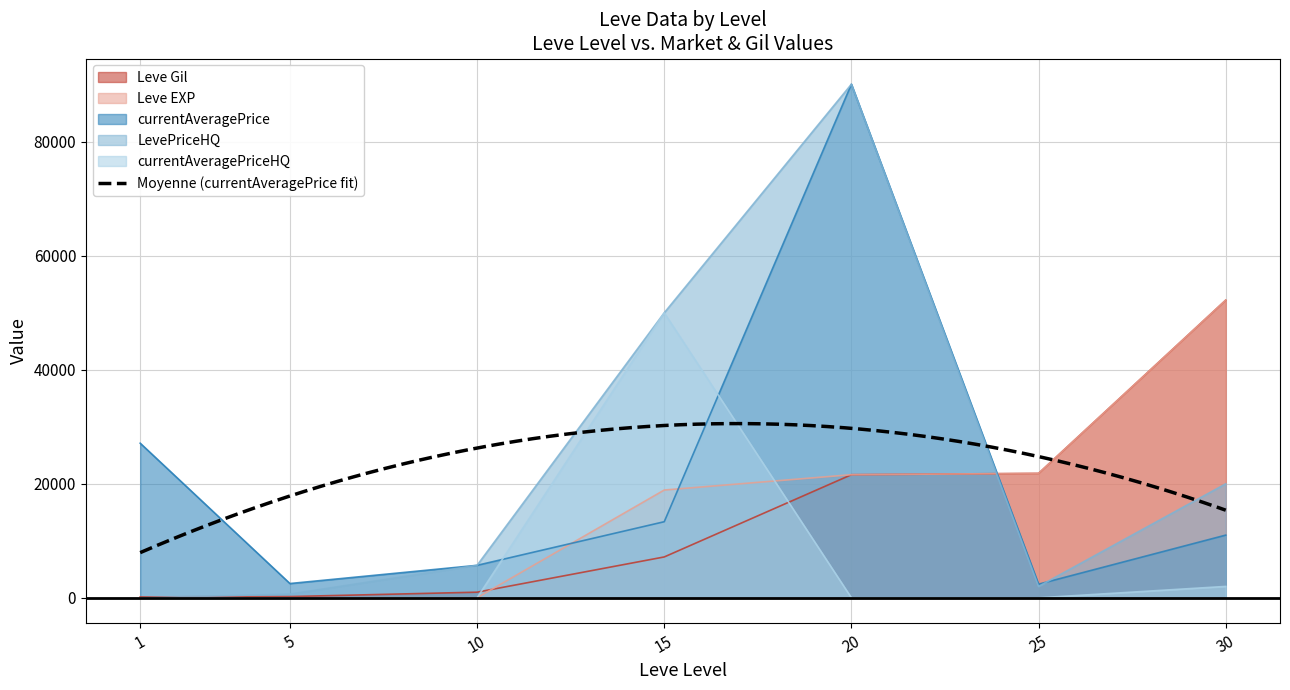

What are all the series names shown in the legend?

Leve Gil, Leve EXP, currentAveragePrice, LevePriceHQ, currentAveragePriceHQ